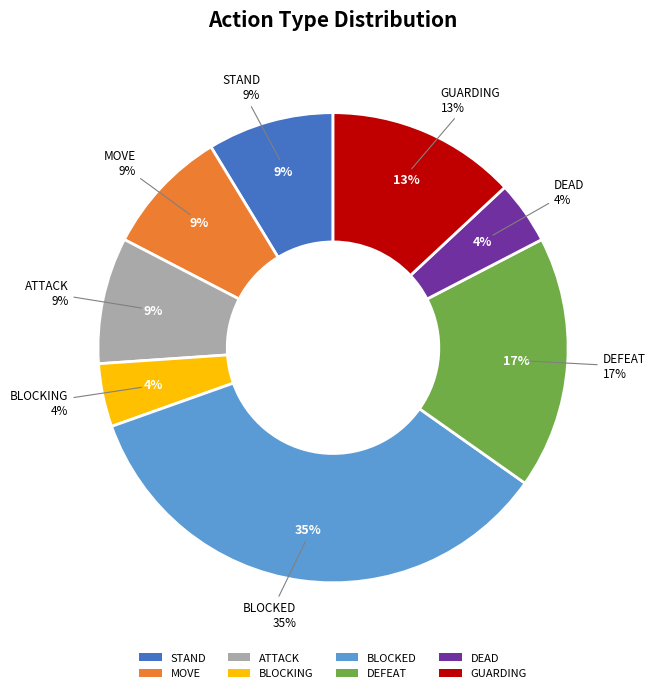

What is the change in value from MOVE to GUARDING?

+1